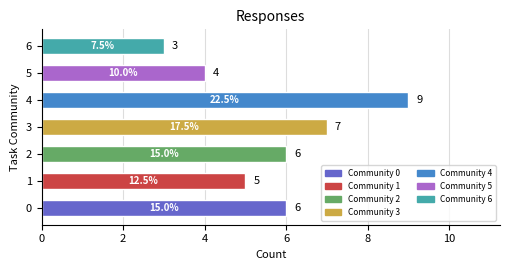

Reading bottom to top, list all the values displayed in this chart.

6	5	6	7	9	4	3